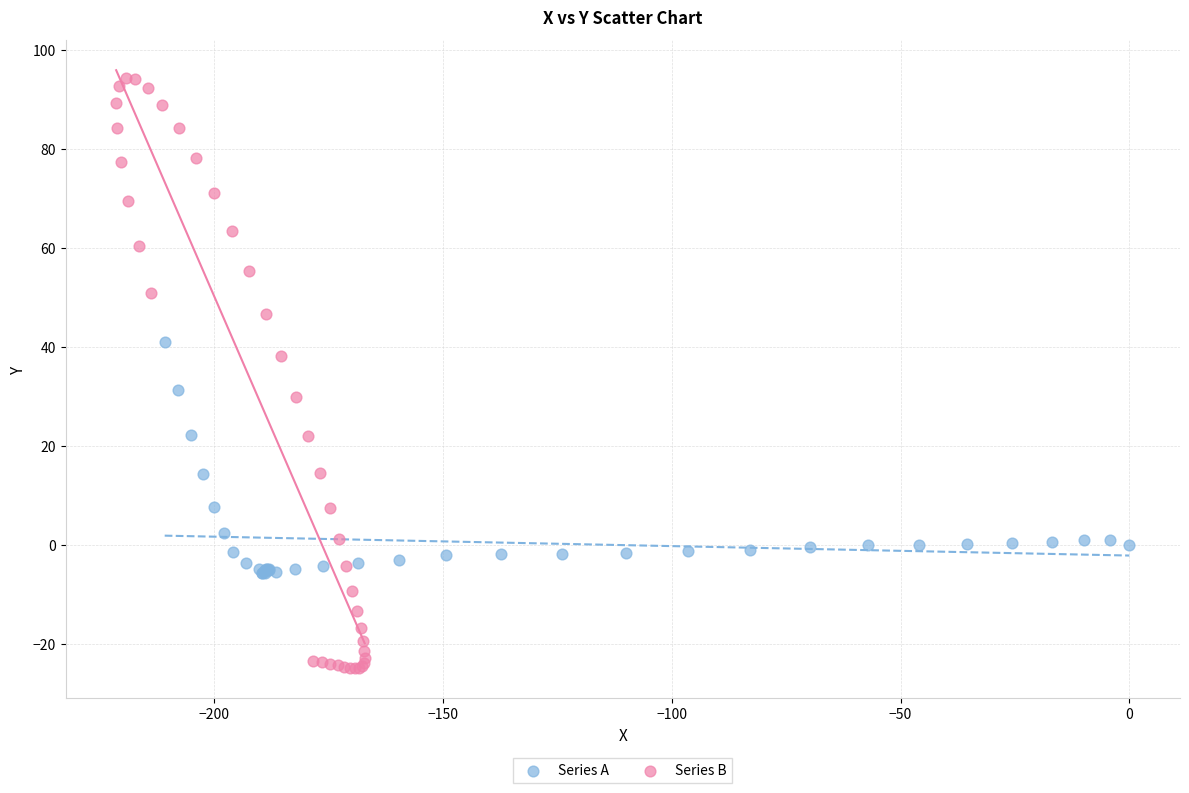

Which series contains the highest Y value?

Series B